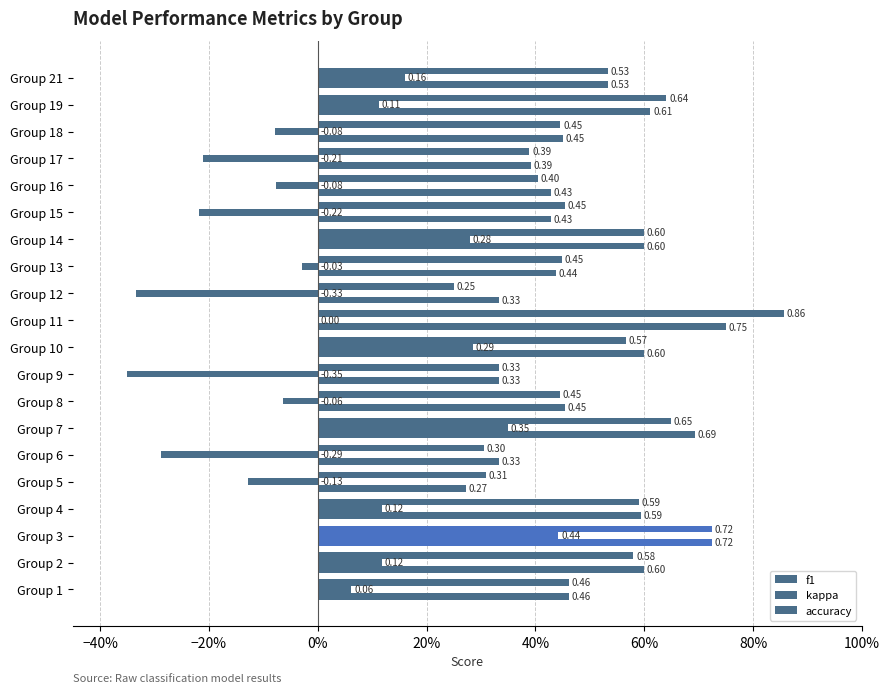

What is the difference between the maximum and minimum values in the kappa series?

0.8